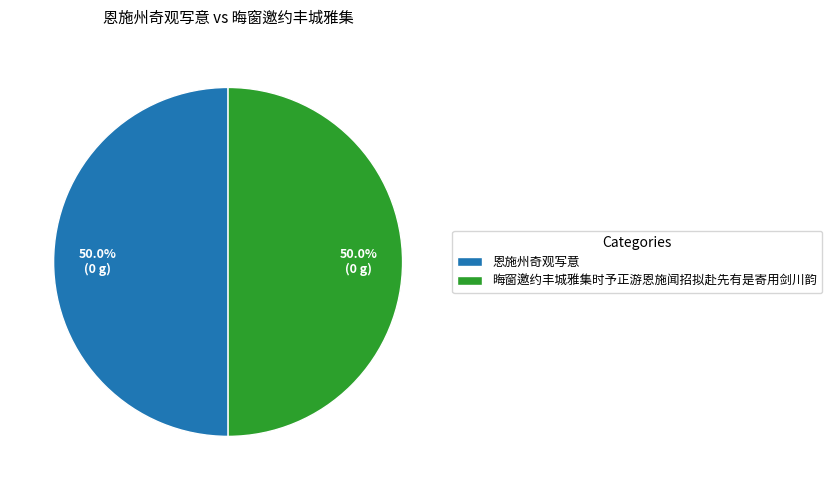

What is the ratio of the value at 恩施州奇观写意 to the value at 晦窗邀约丰城雅集时予正游恩施闻招拟赴先有是寄用剑川韵?

1.0